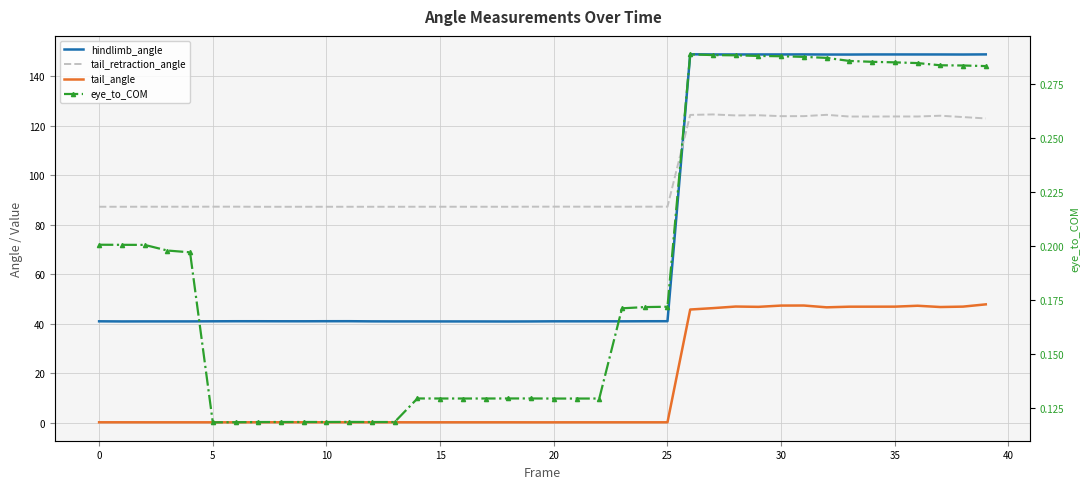

What are all the series names shown in the legend?

hindlimb_angle, tail_retraction_angle, tail_angle, eye_to_COM